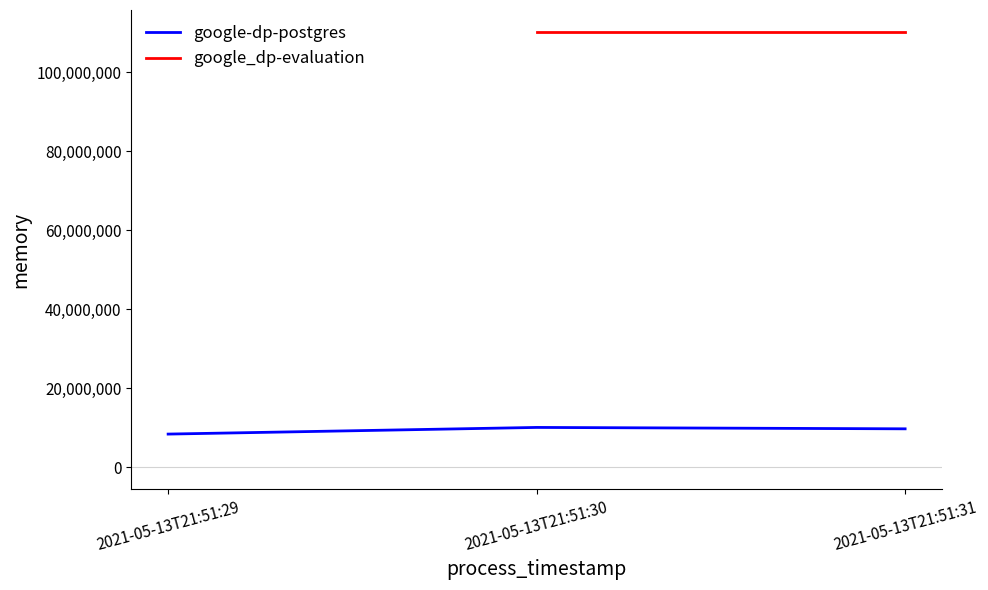

List the labels in order of value, largest first.

2021-05-13T21:51:30, 2021-05-13T21:51:31, 2021-05-13T21:51:29